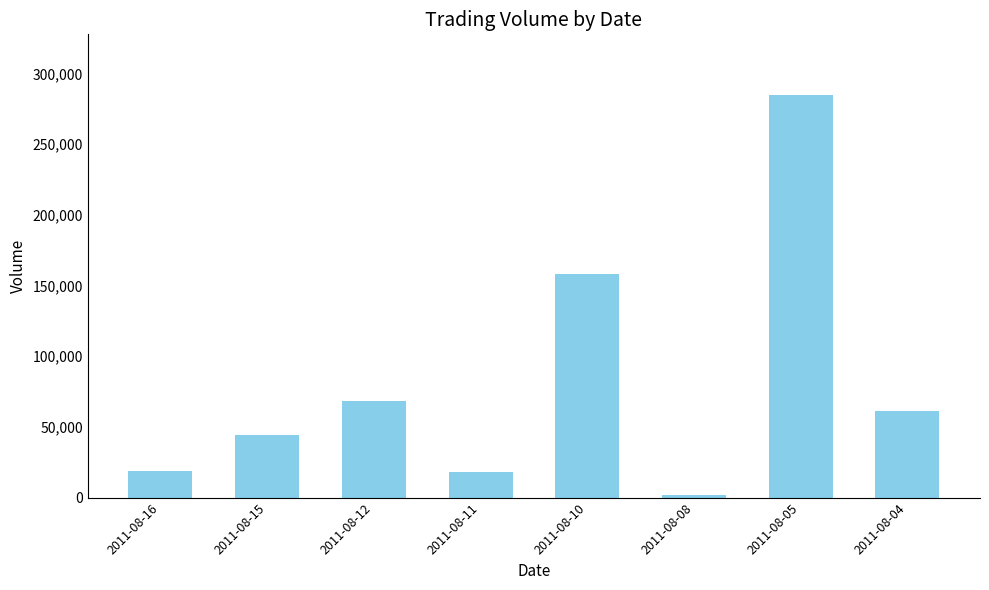

The value at 2011-08-05 is 285000. True or false?

True